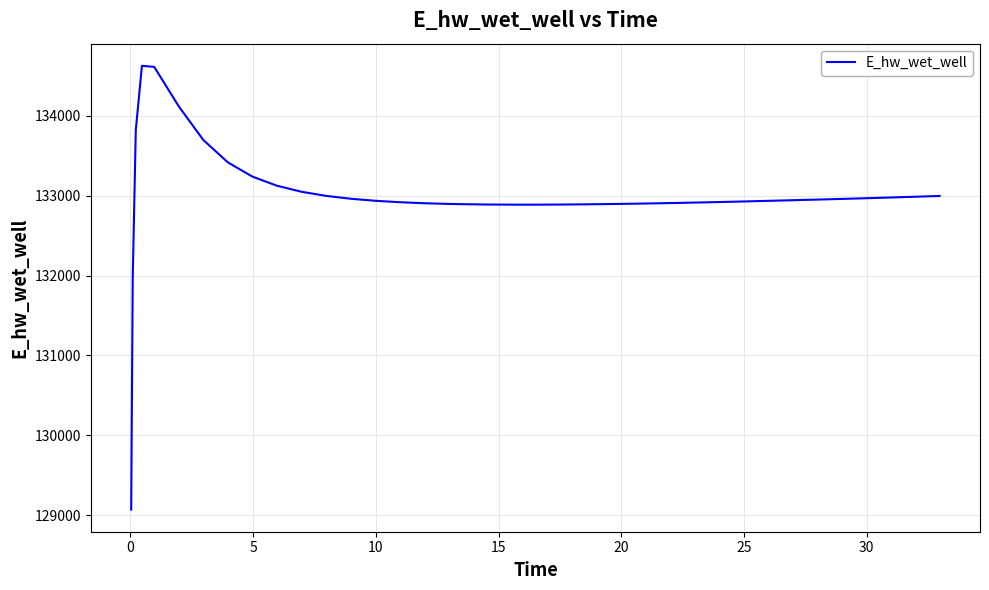

What is the smallest value displayed?

129070.3